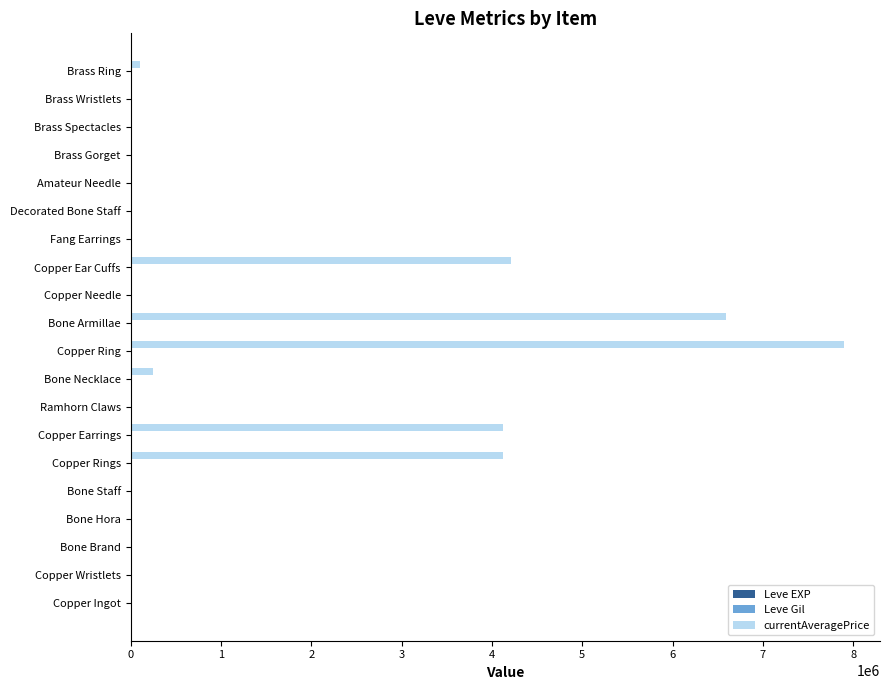

Which category has the highest value across all series?

Copper Ring